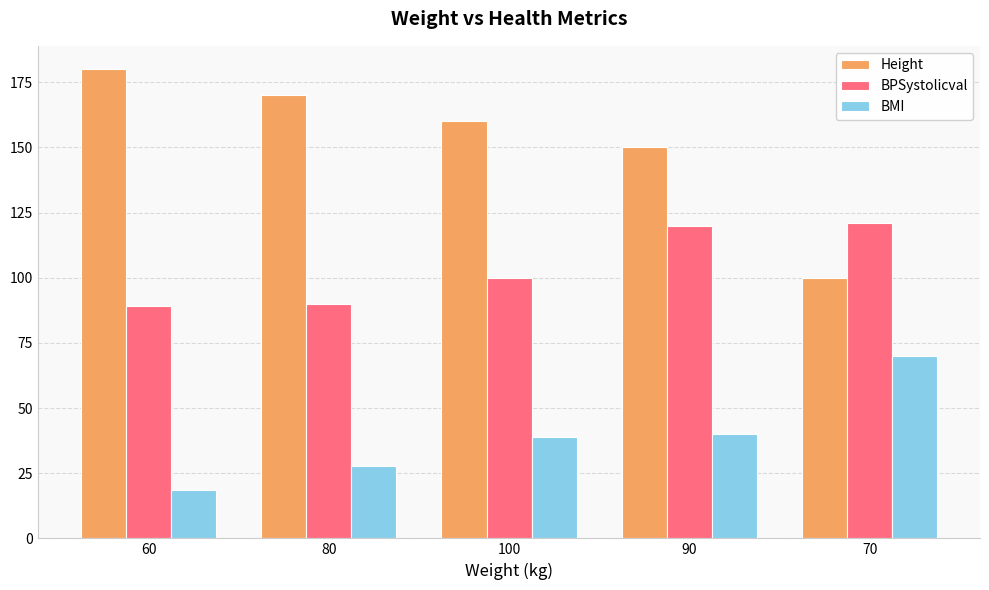

At which label does Height first exceed 160?

60